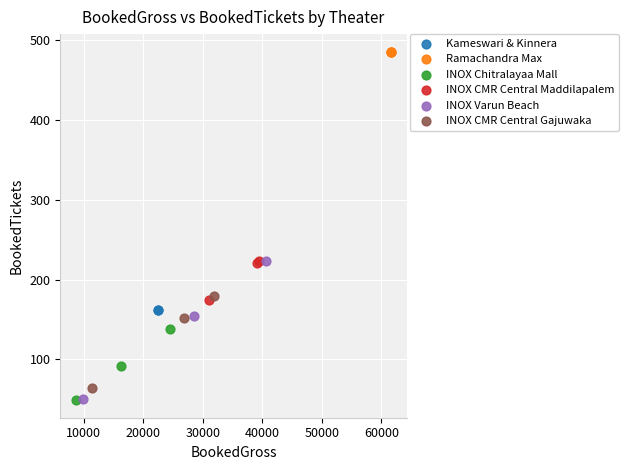

What are all the series names shown in the legend?

Kameswari & Kinnera, Ramachandra Max, INOX Chitralayaa Mall, INOX CMR Central Maddilapalem, INOX Varun Beach, INOX CMR Central Gajuwaka